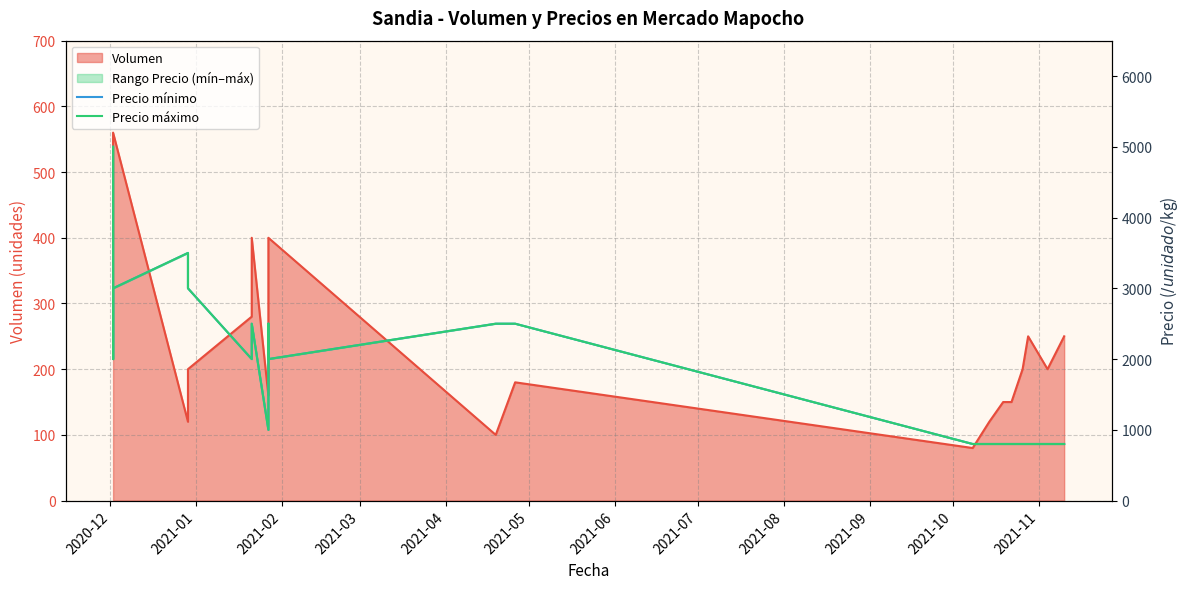

What is the value of the Precio máximo point at the 1st from the left?

5000